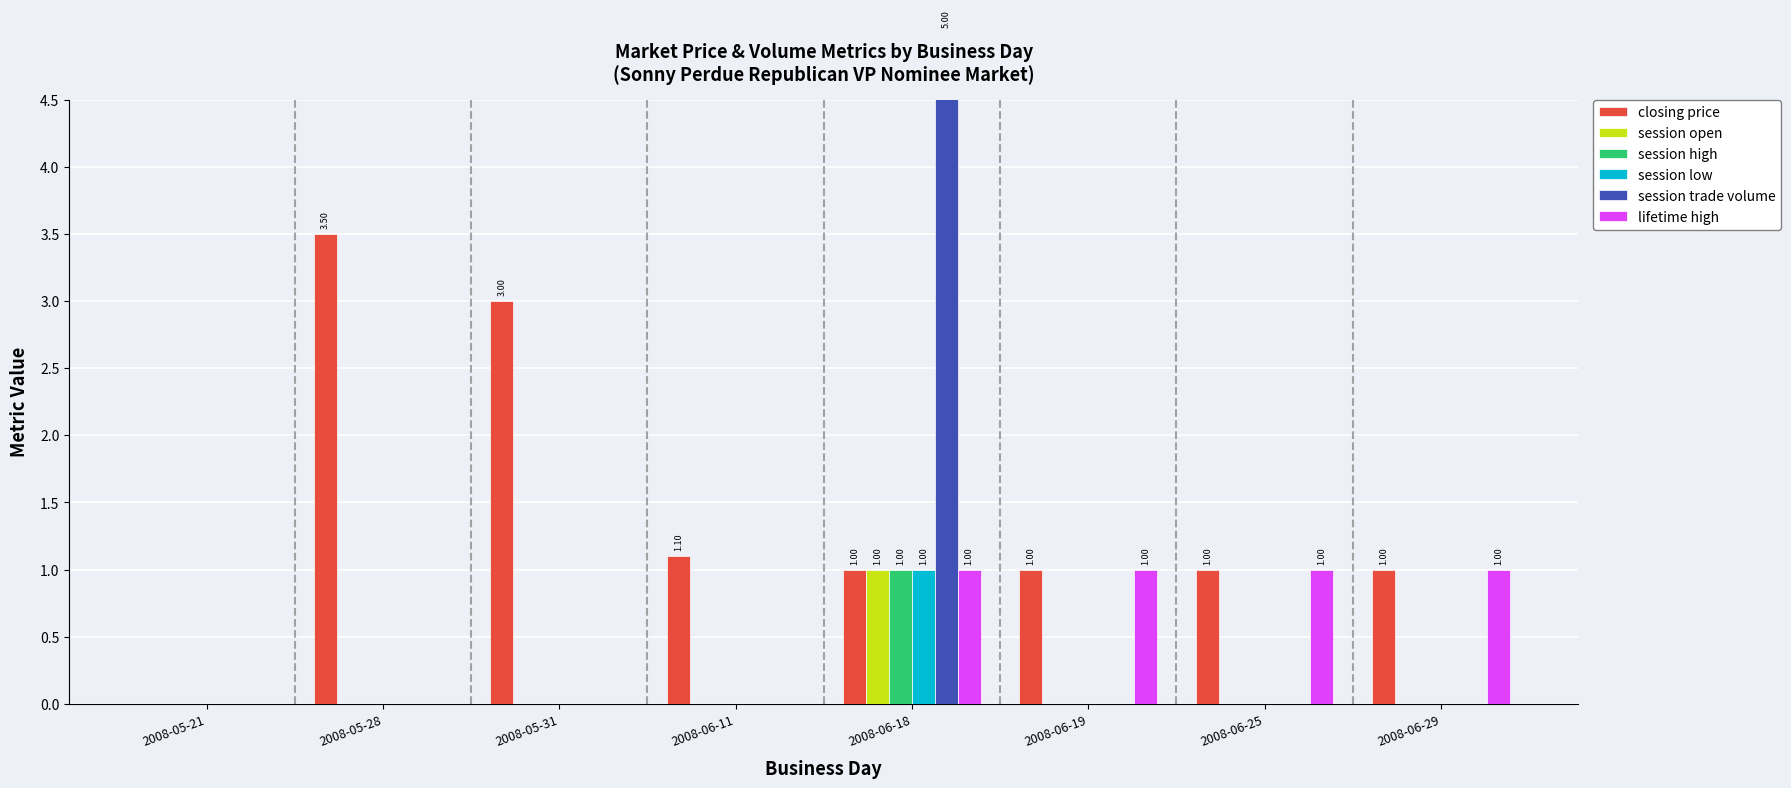

Reading left to right, what are all the values shown in this chart?

closing price: 0.0	3.5	3.0	1.1	1.0	1.0	1.0	1.0
session open: 0.0	0.0	0.0	0.0	1.0	0.0	0.0	0.0
session high: 0.0	0.0	0.0	0.0	1.0	0.0	0.0	0.0
session low: 0.0	0.0	0.0	0.0	1.0	0.0	0.0	0.0
session trade volume: 0.0	0.0	0.0	0.0	5.0	0.0	0.0	0.0
lifetime high: 0.0	0.0	0.0	0.0	1.0	1.0	1.0	1.0